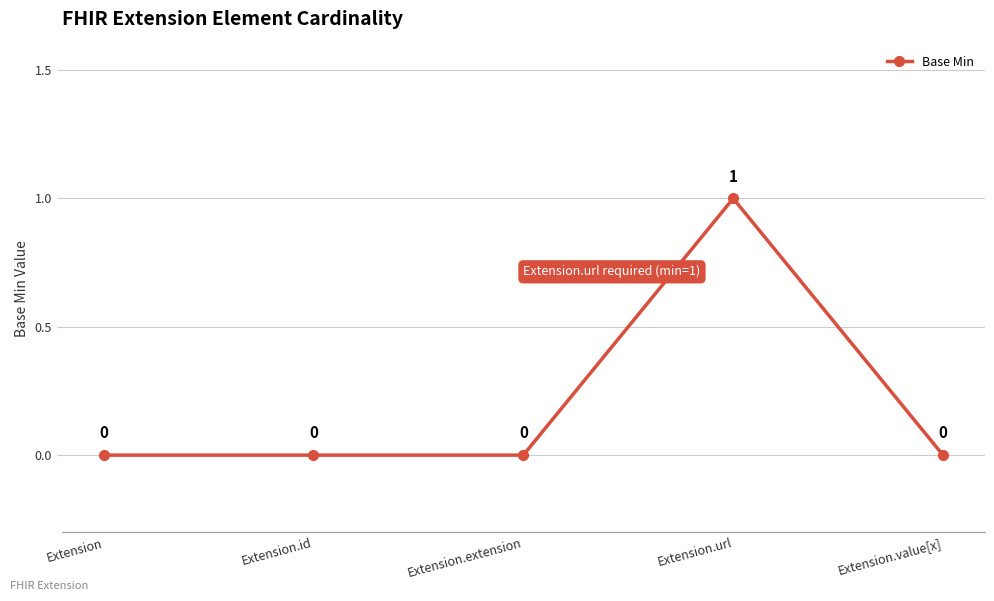

What is the label of the 5th point from the left?

Extension.value[x]